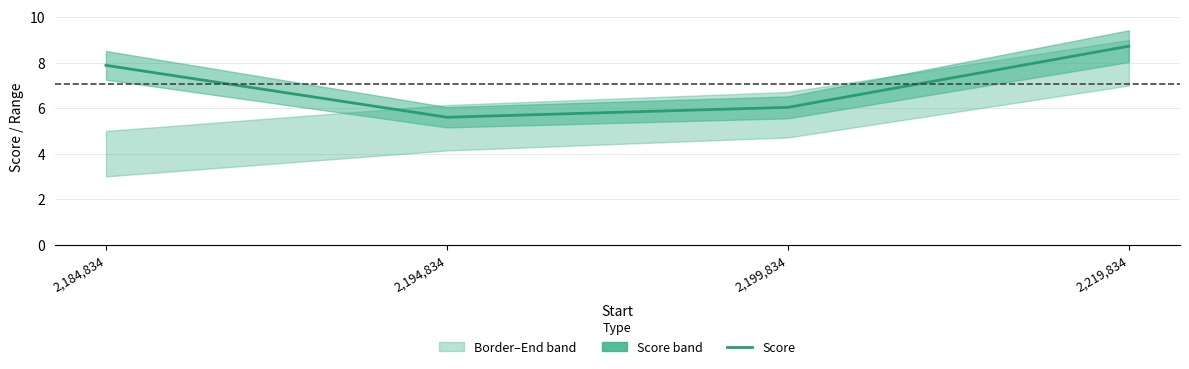

Reading right to left, extract all data points from this chart.

8.7	6.0	5.6	7.9